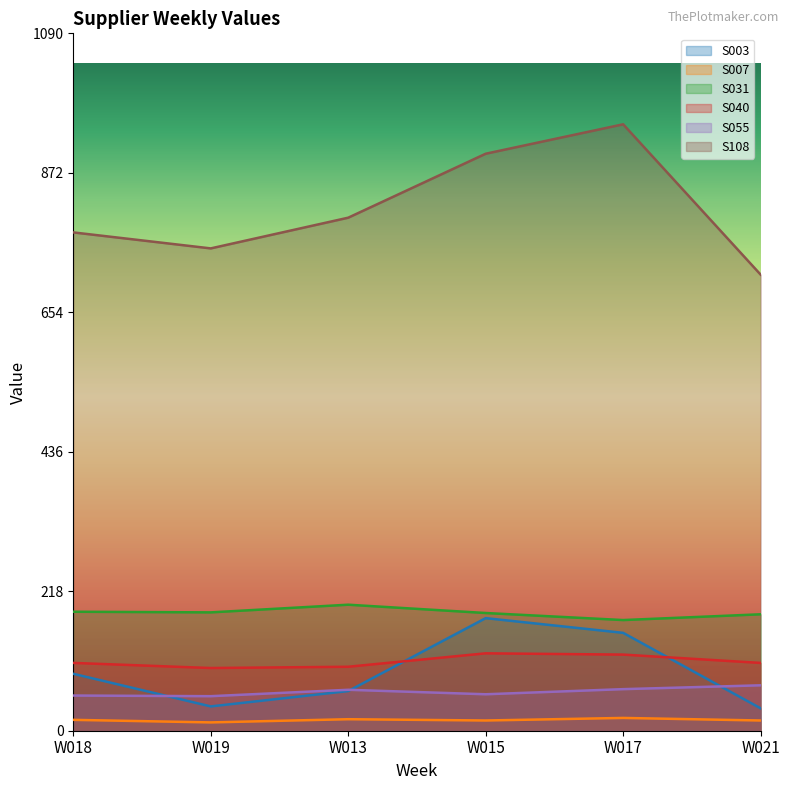

In S031, how many points are higher than both neighbors (excluding endpoints)?

1